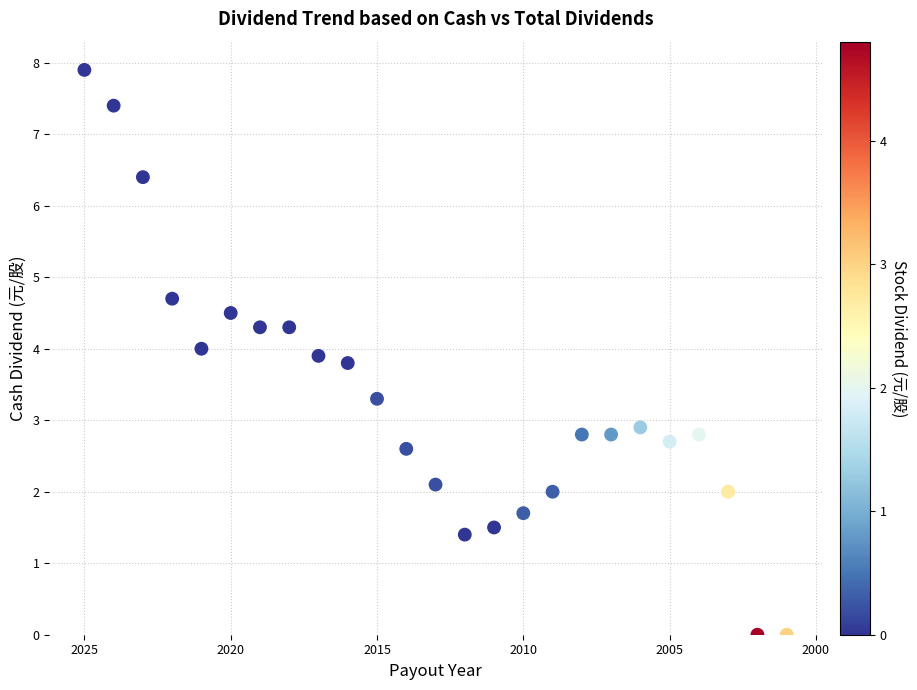

What Y value in the scatter plot is closest to 3?

2.9